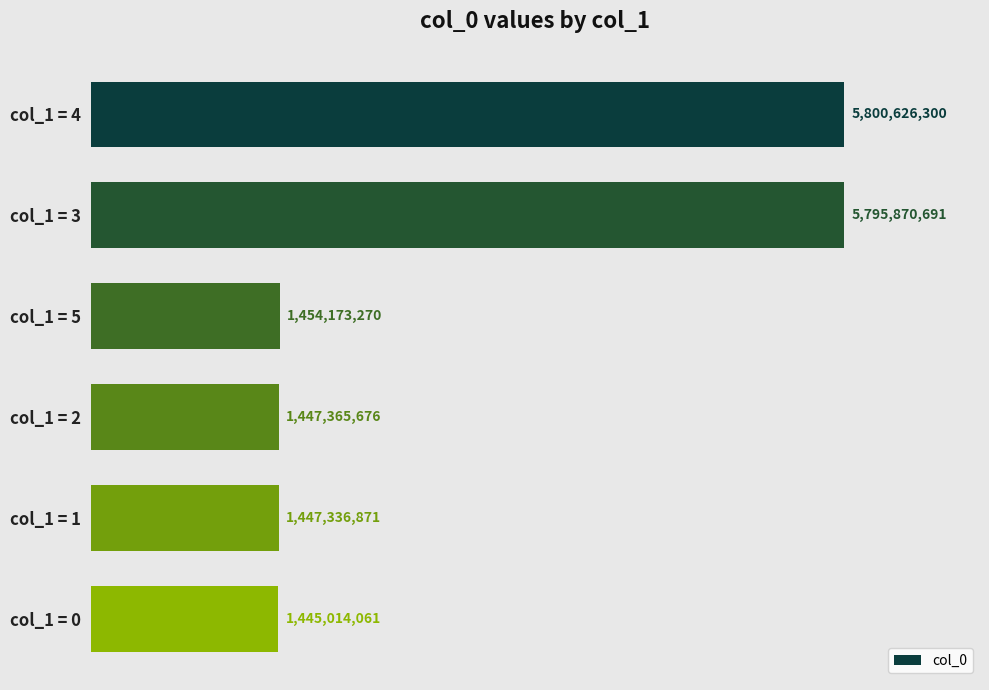

What is the greatest value displayed?

5800626300